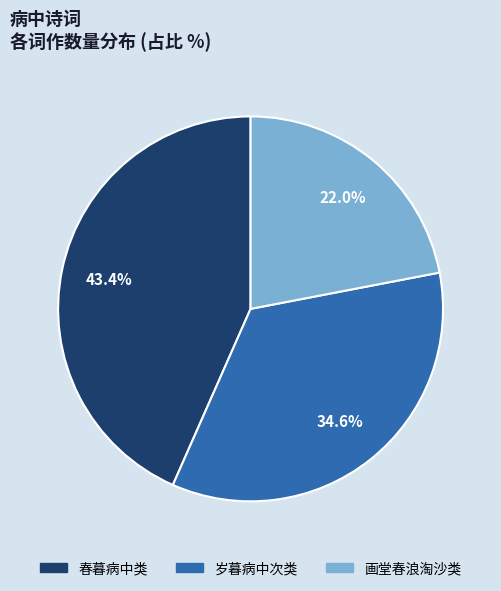

Is there any slice that represents more than half of the pie?

No